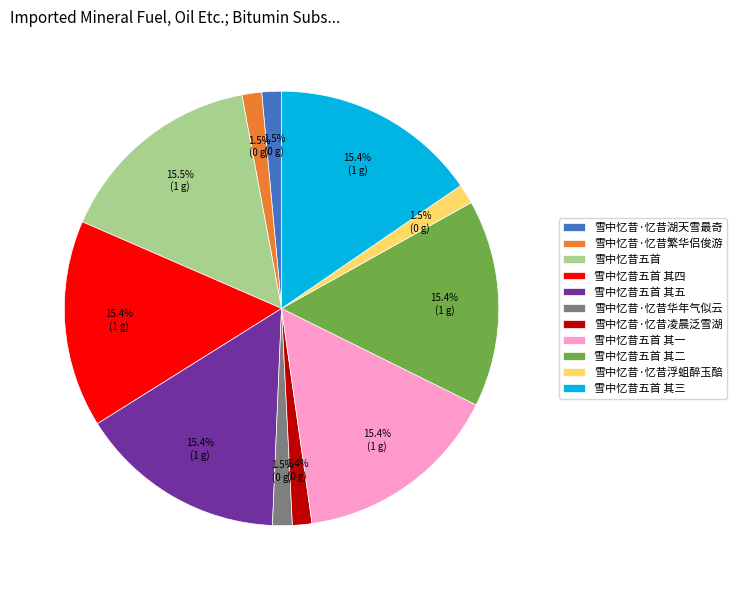

What percentage is NOT represented by 雪中忆昔·忆昔繁华侣俊游?

98.5%